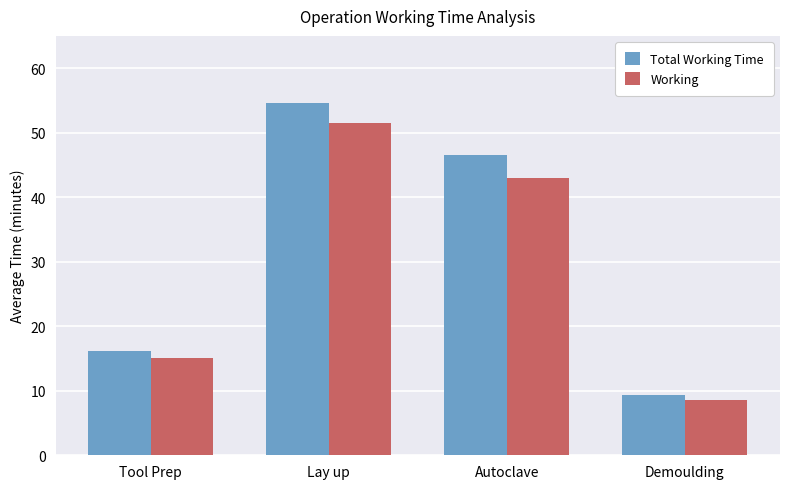

At which category does the chart reach its minimum across all series?

Demoulding